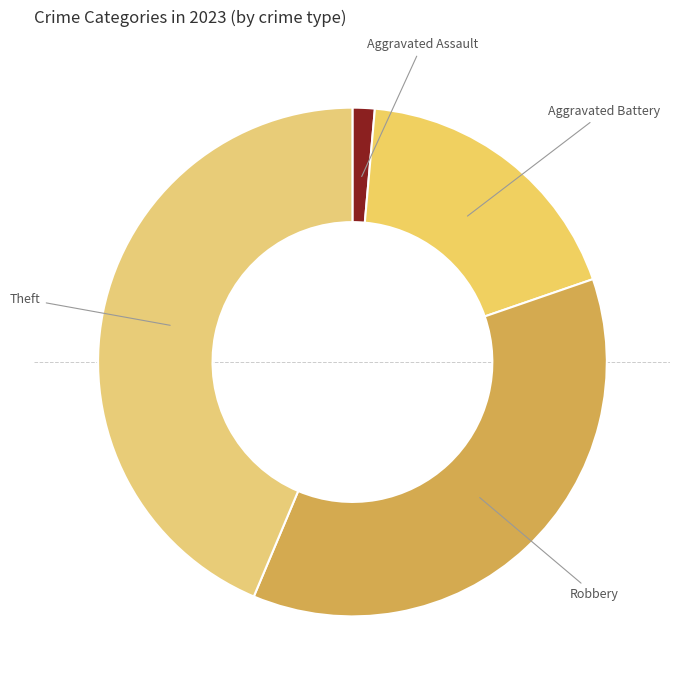

How many segments does this pie chart have?

4